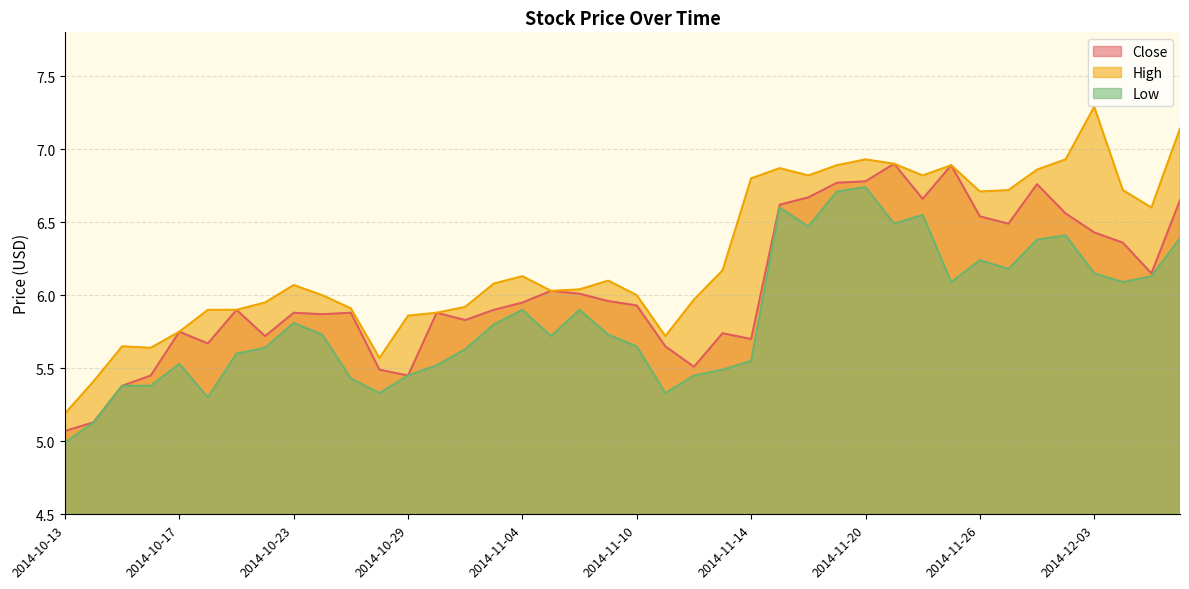

At which label is Low closest to 5?

2014-10-13